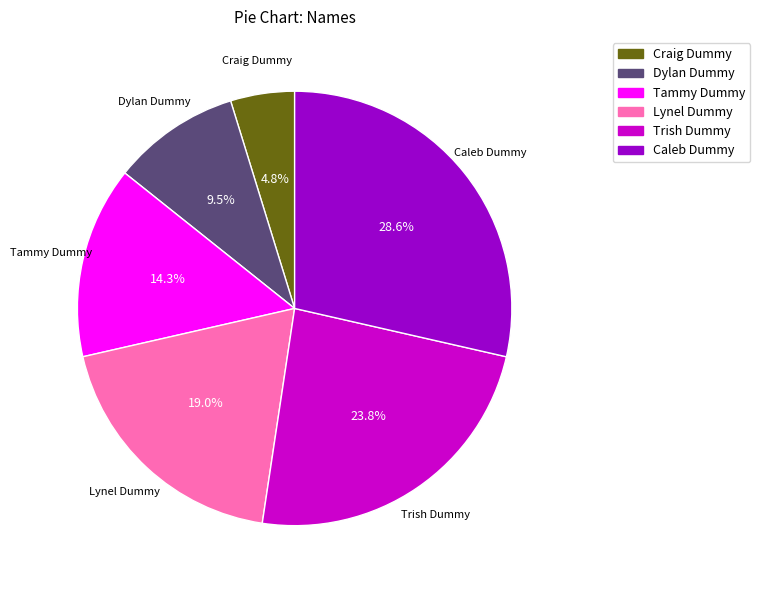

Does any single category account for the majority?

No